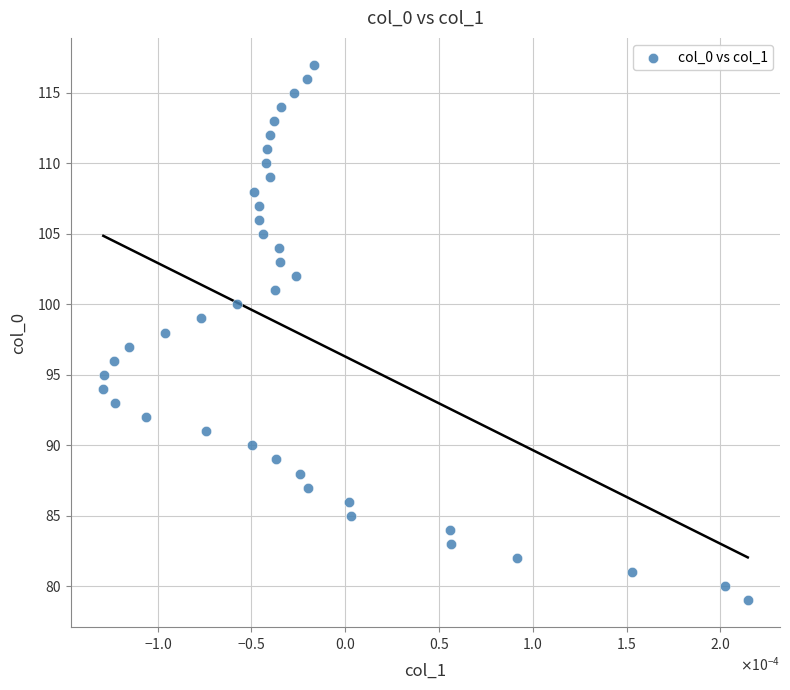

What is the range of Y values (max minus min)?

38